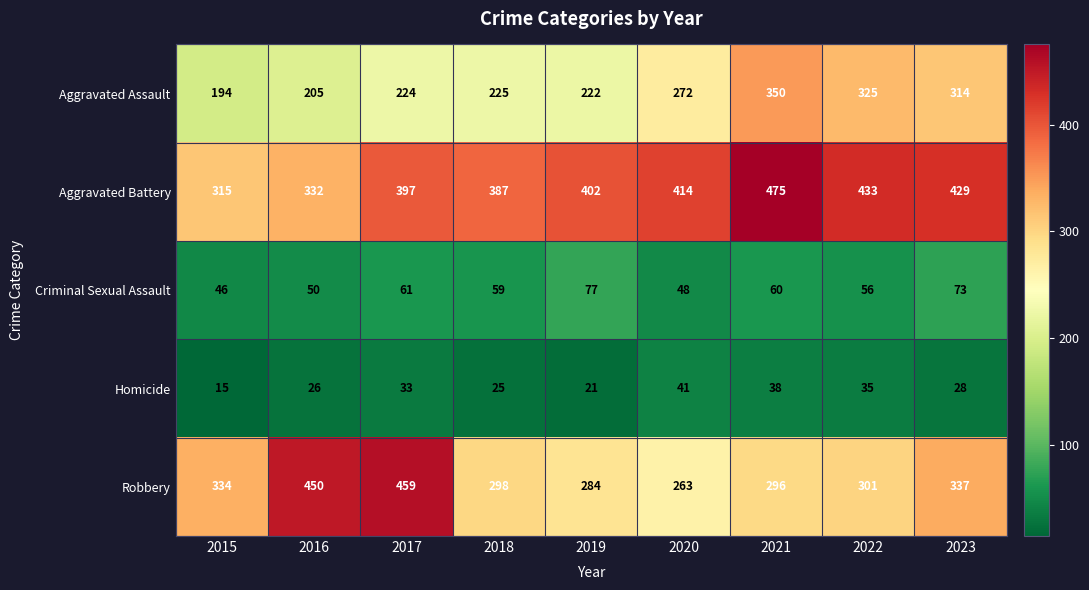

Which series changed the most between 2015 and 2019?

Aggravated Battery